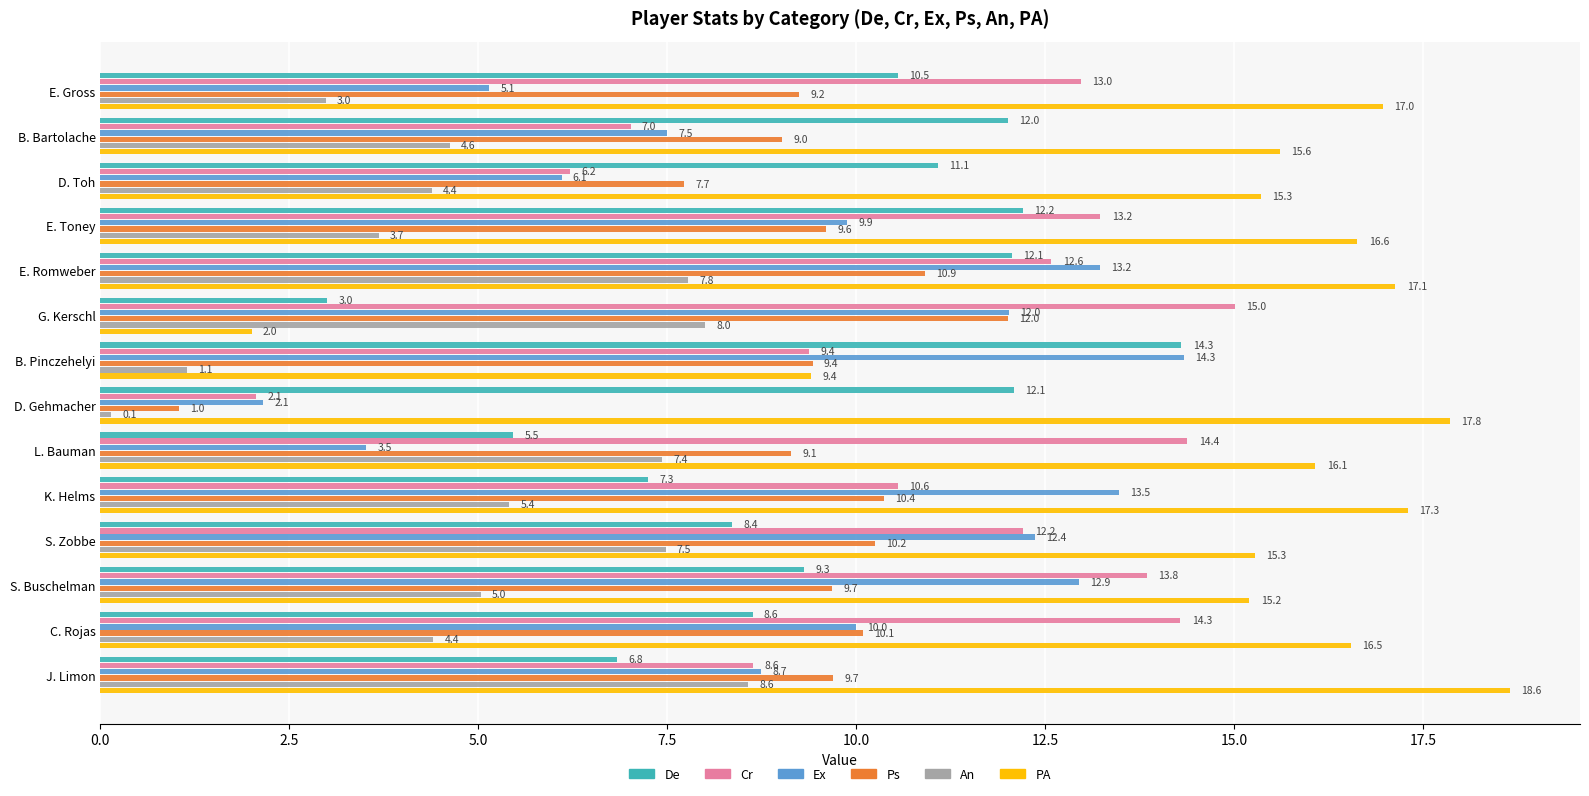

What is the sum of all Ex values?

131.4